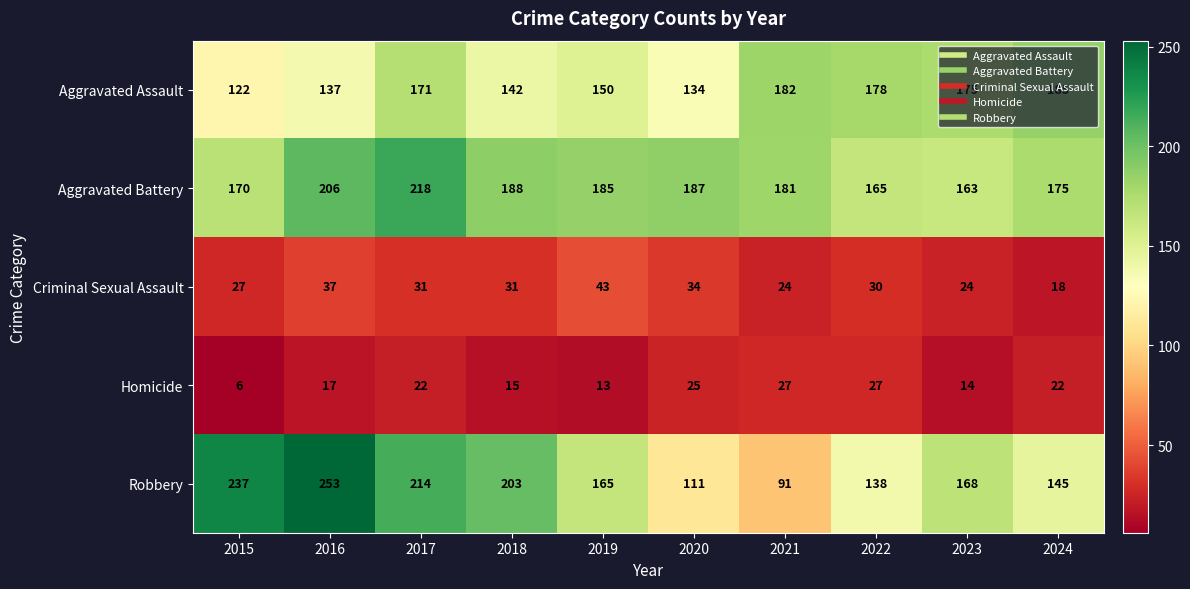

The value of Aggravated Assault at 2021 is 270. True or false?

False